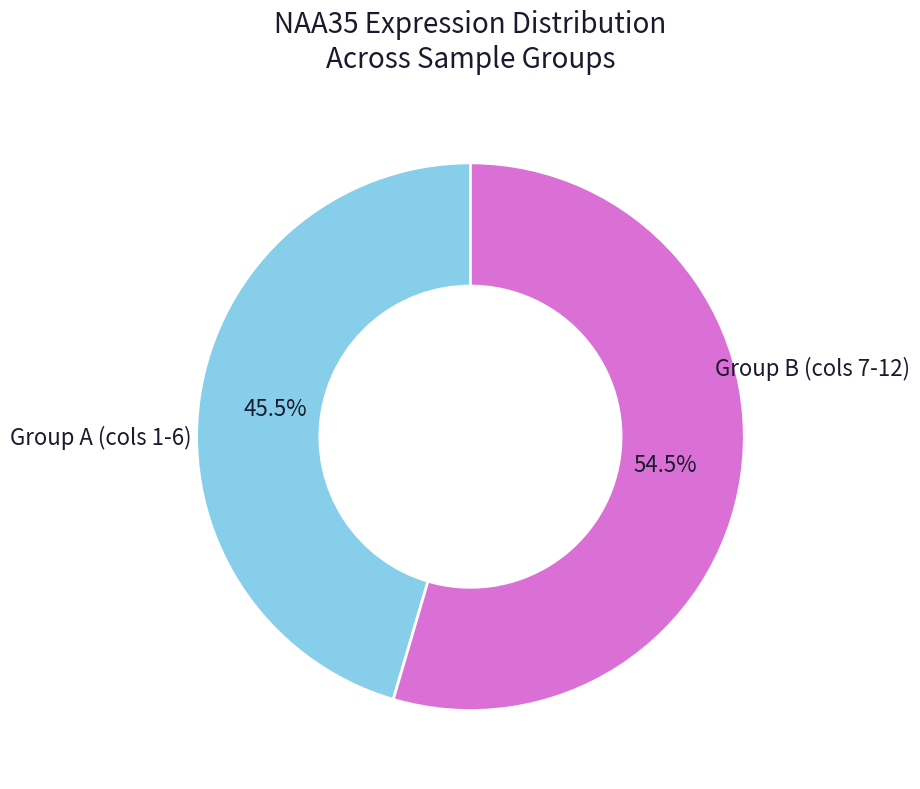

What is the smallest slice in the pie chart?

Group A (cols 1-6)